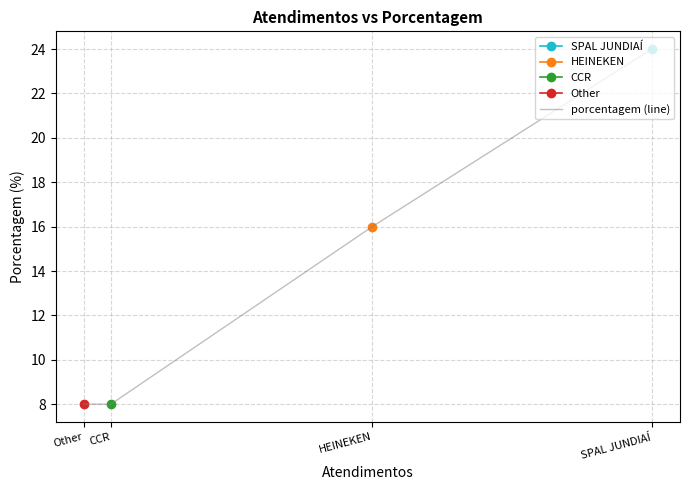

Which label corresponds to the largest value in the chart?

SPAL JUNDIAÍ